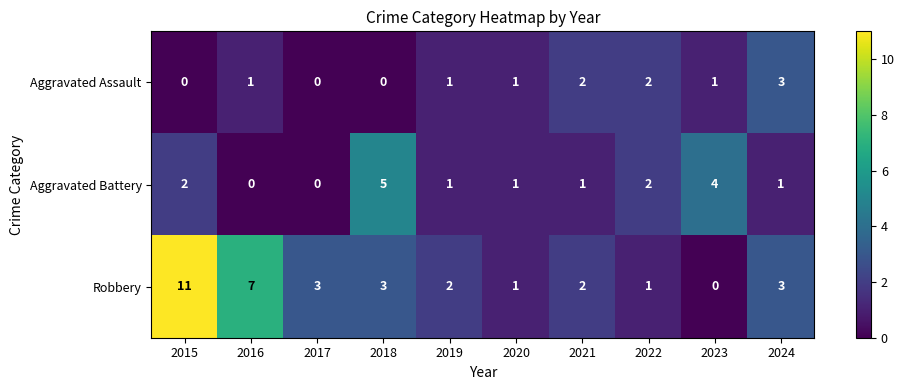

What is the sum of the Robbery values at 2018 and 2019?

5